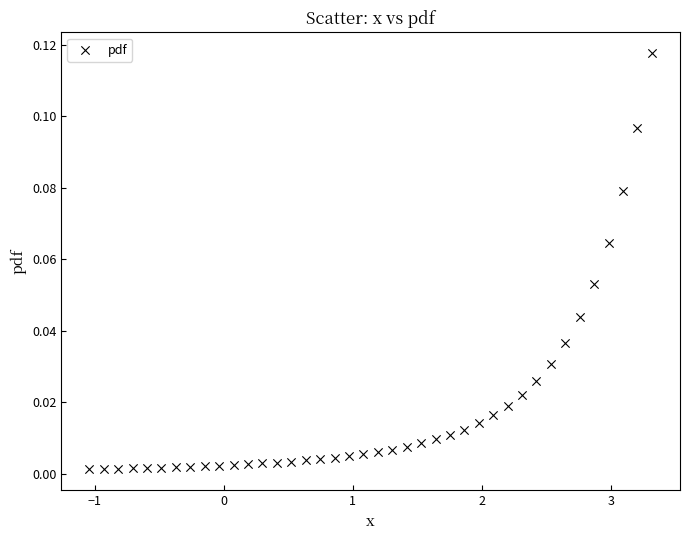

What is the range of X values (max minus min)?

4.4